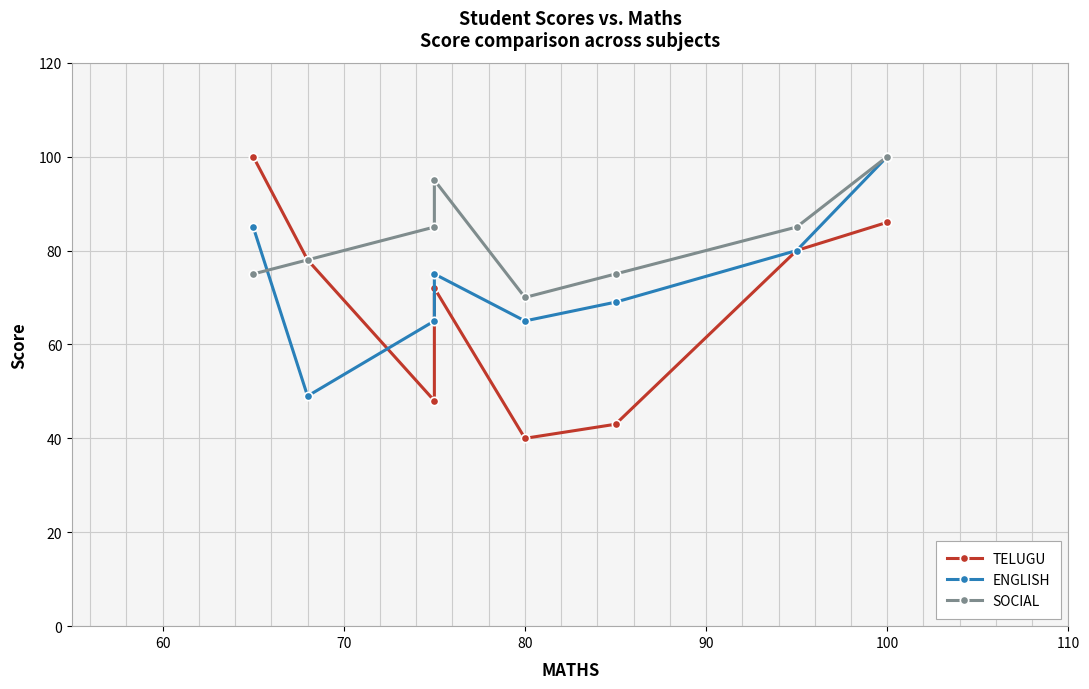

What position from the left is 80?

5